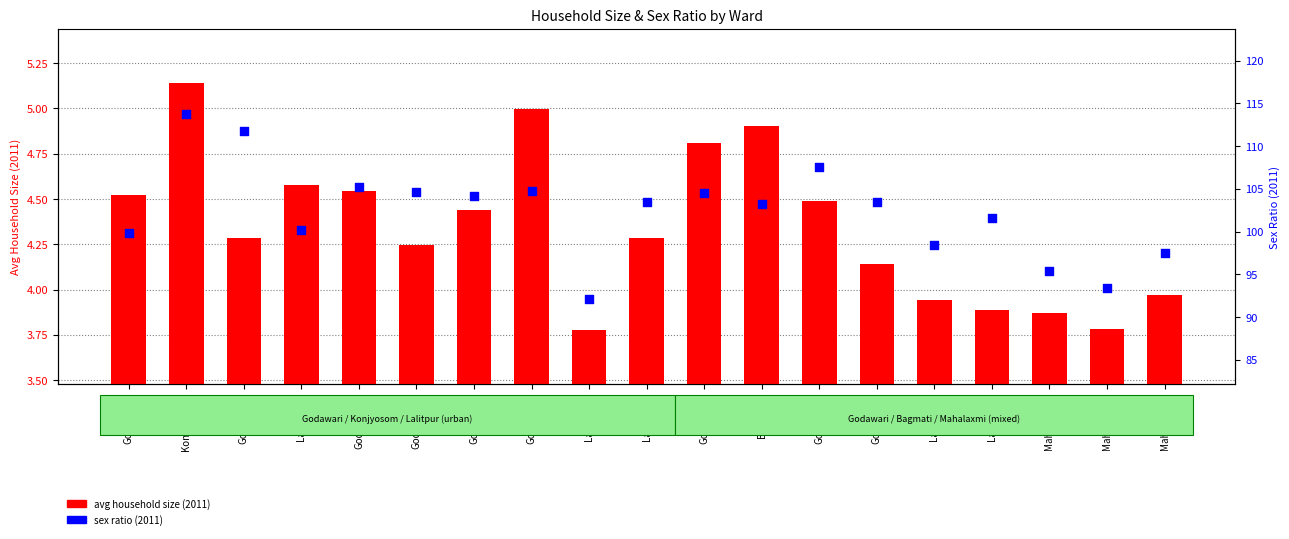

At how many categories does at least one series exceed 30?

19